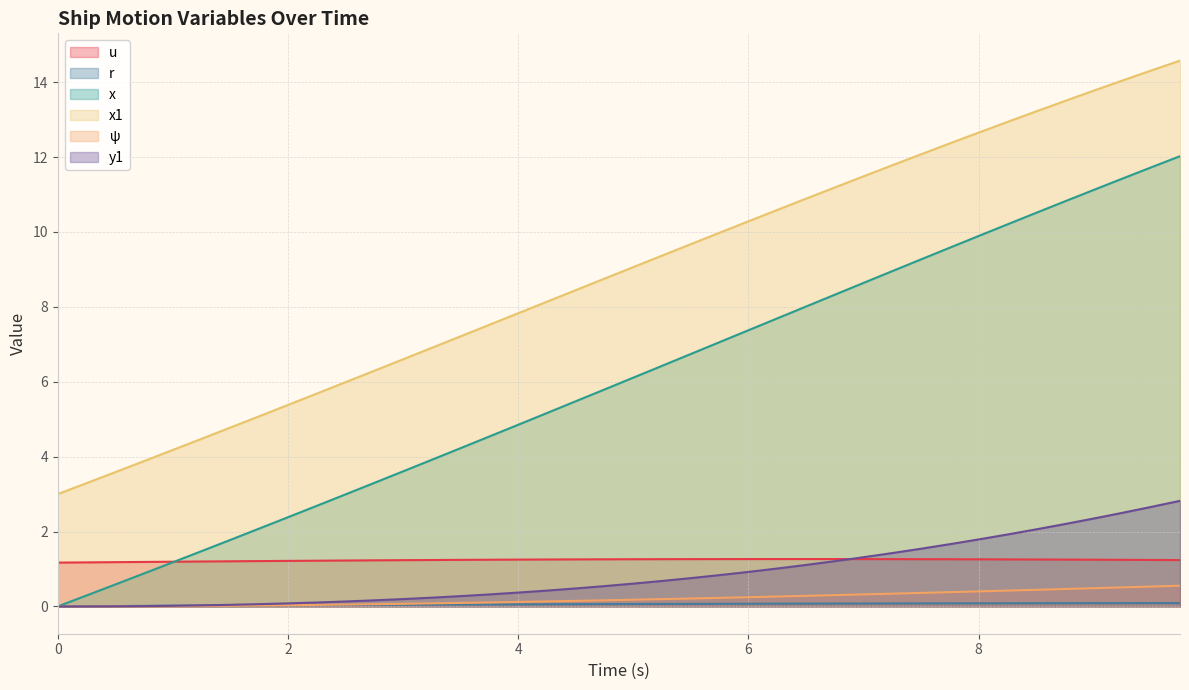

How many times do psi and r cross each other?

1